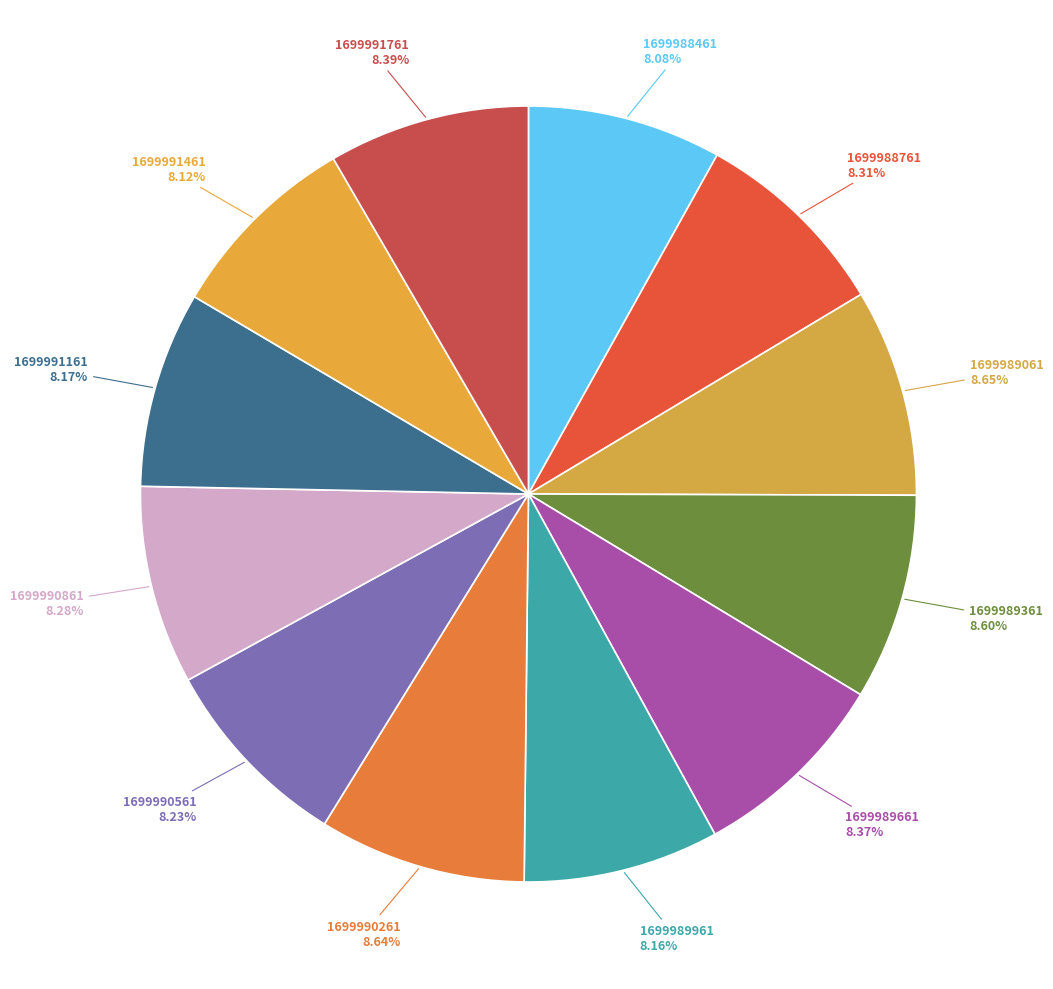

Approximately how many times larger is the value at 1699991761 compared to 1699989061?

1.0